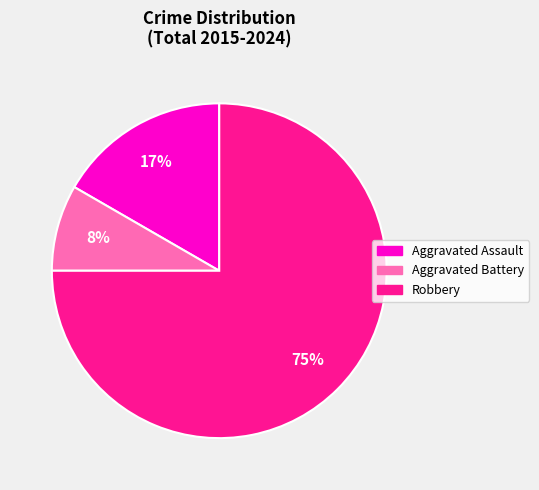

The Aggravated Assault slice represents 30% of the pie. True or false?

False